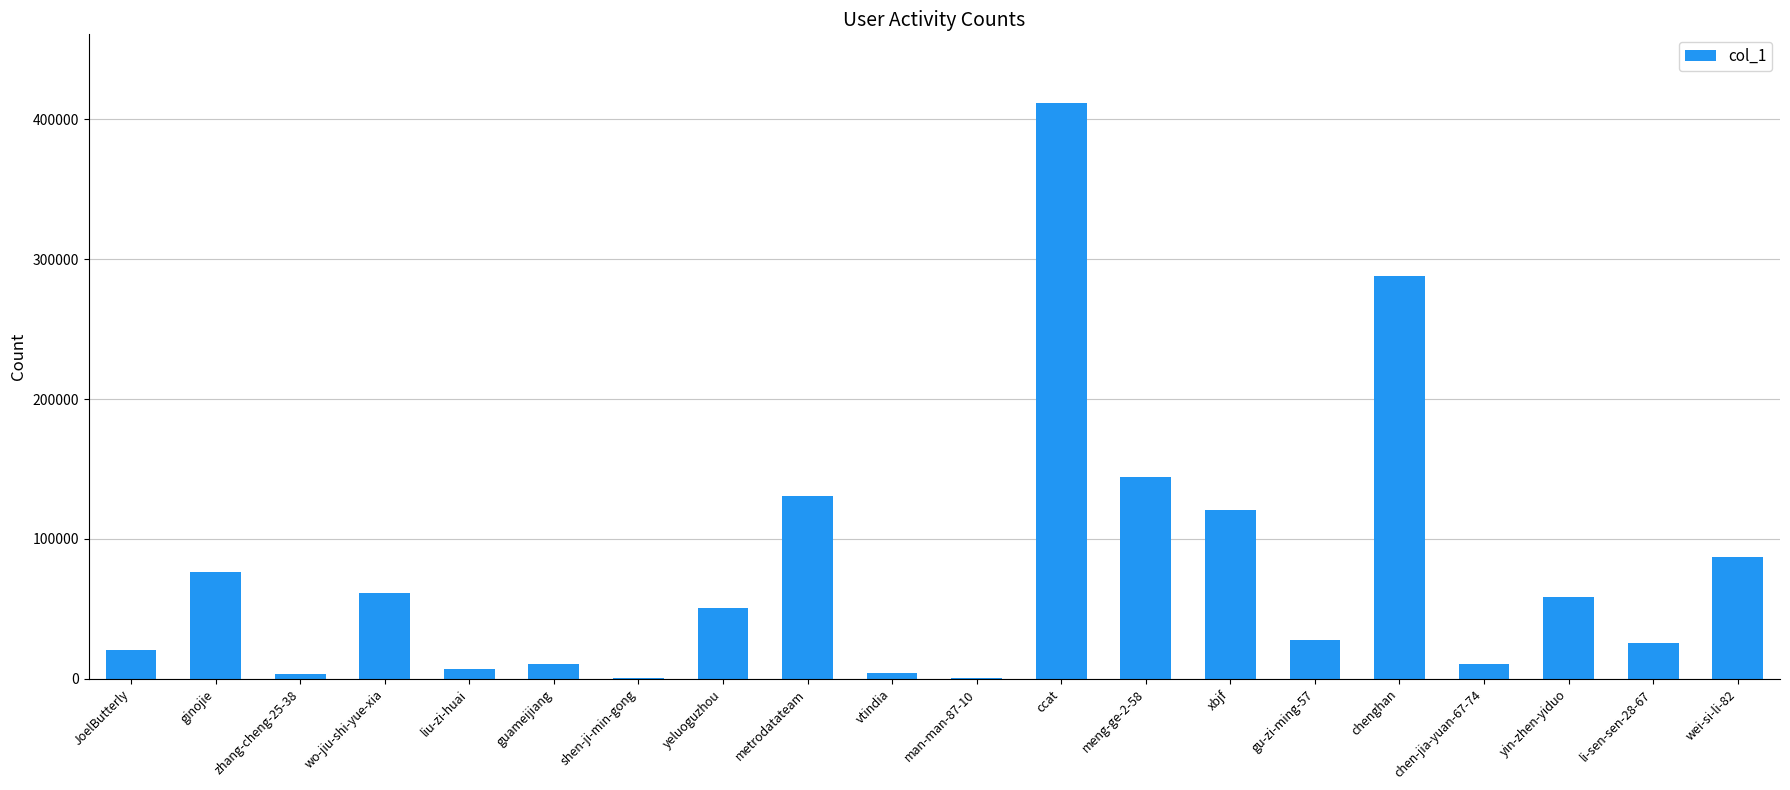

Approximately how many times larger is the value at ccat compared to JoelButterly?

19.9